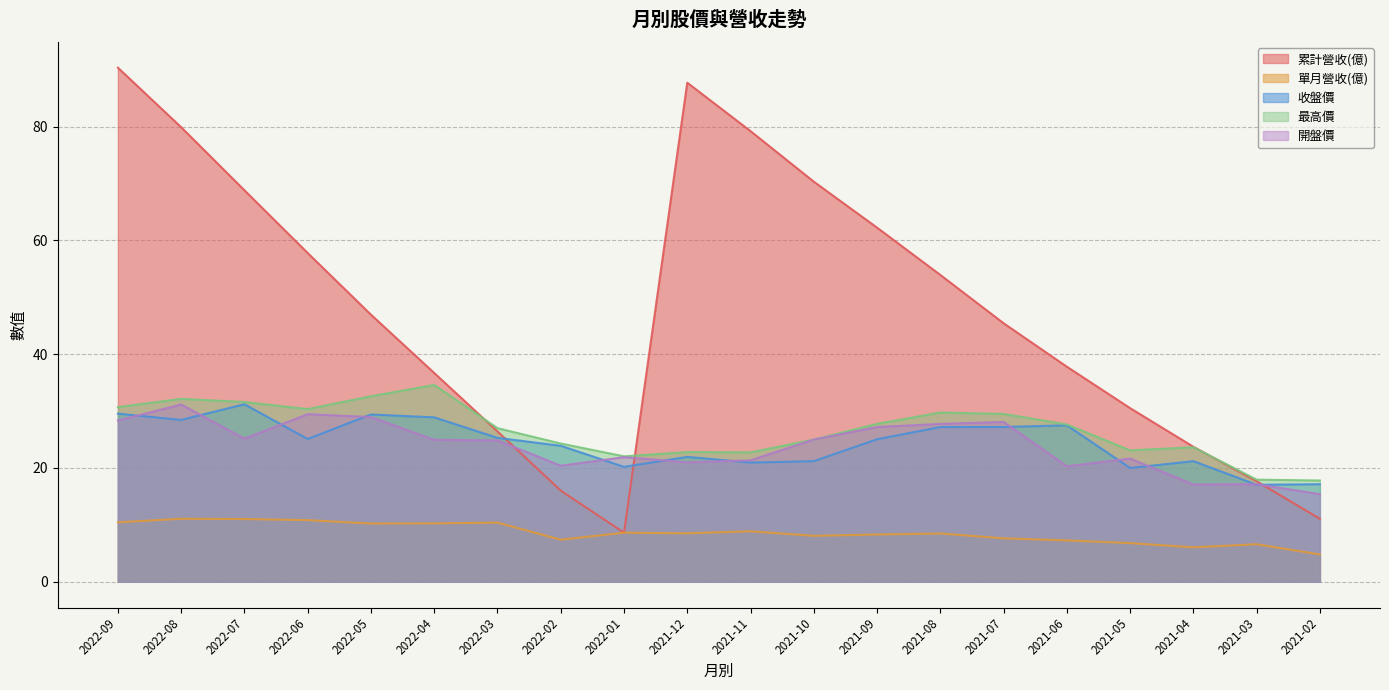

Does the chart display data point markers on the line(s)?

No